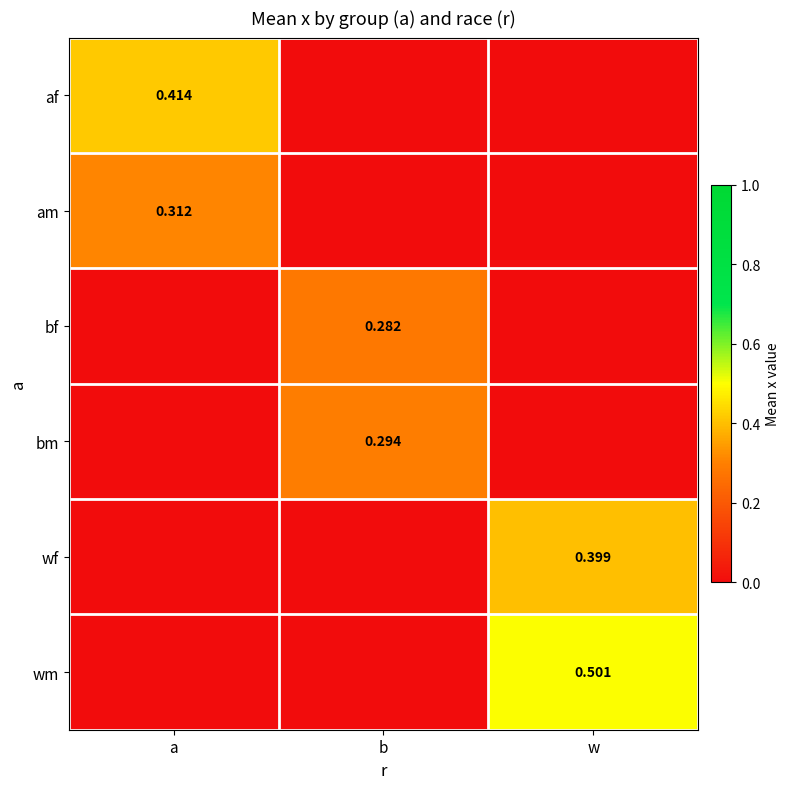

What is the total value across all series at w?

0.9